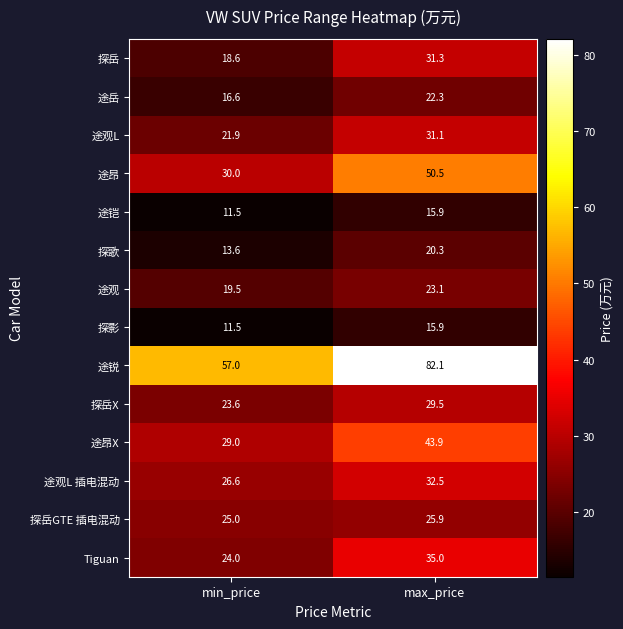

Reading left to right, list all the values displayed in this chart.

探岳: min_price=18.6	max_price=31.3
途岳: min_price=16.6	max_price=22.3
途观L: min_price=21.9	max_price=31.1
途昂: min_price=30.0	max_price=50.5
途铠: min_price=11.5	max_price=15.9
探歌: min_price=13.6	max_price=20.3
途观: min_price=19.5	max_price=23.1
探影: min_price=11.5	max_price=15.9
途锐: min_price=57.0	max_price=82.1
探岳X: min_price=23.6	max_price=29.5
途昂X: min_price=29.0	max_price=43.9
途观L 插电混动: min_price=26.6	max_price=32.5
探岳GTE 插电混动: min_price=25.0	max_price=25.9
Tiguan: min_price=24.0	max_price=35.0